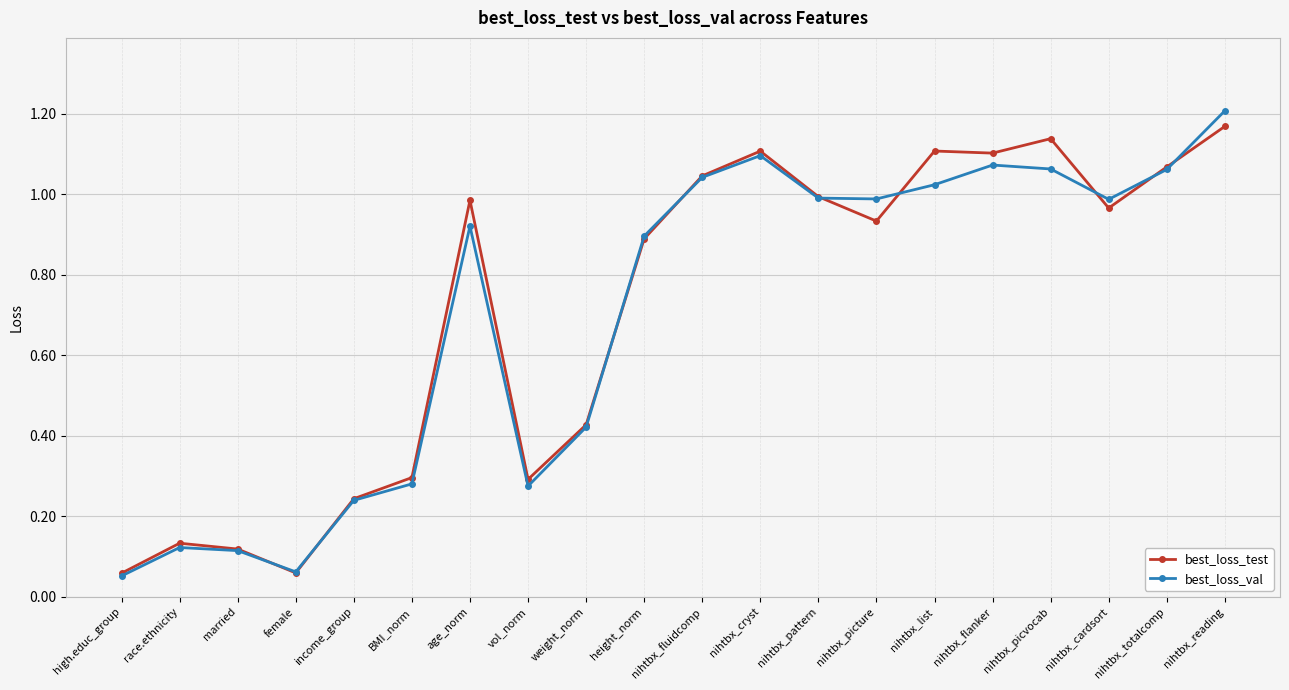

At which category is the sum across all series the highest?

nihtbx_reading